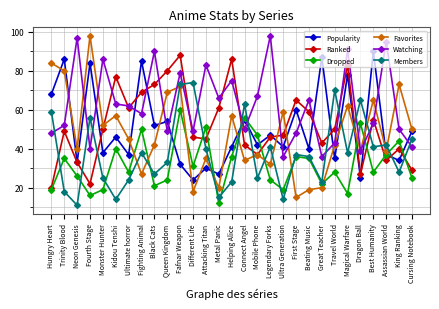

What are all the series names shown in the legend?

Popularity, Ranked, Dropped, Favorites, Watching, Members